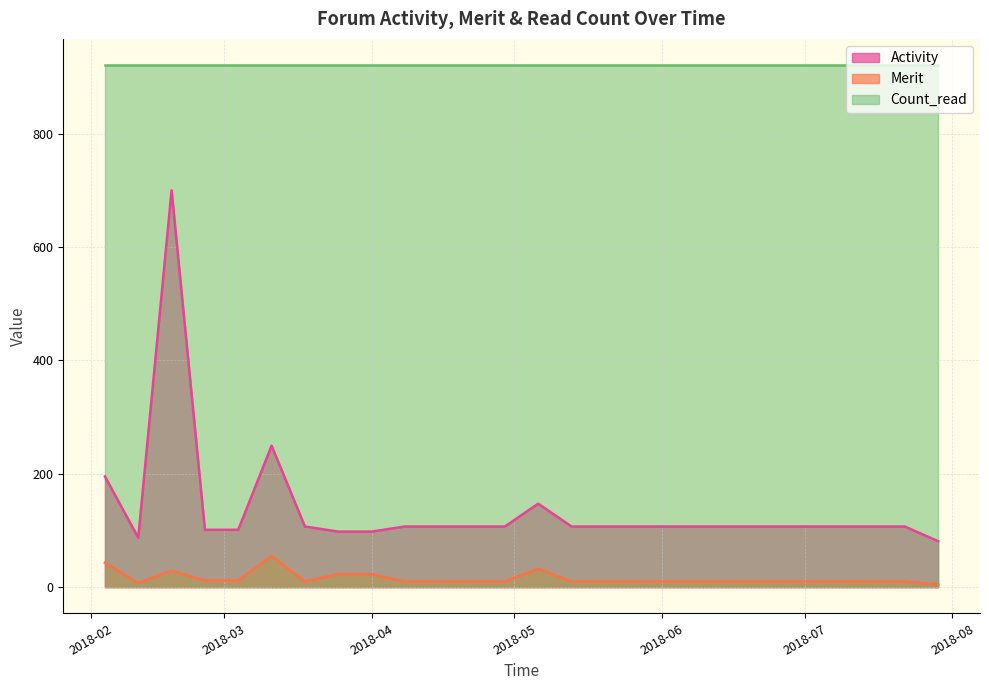

What is the value of the Activity point at the 7th from the left?

107